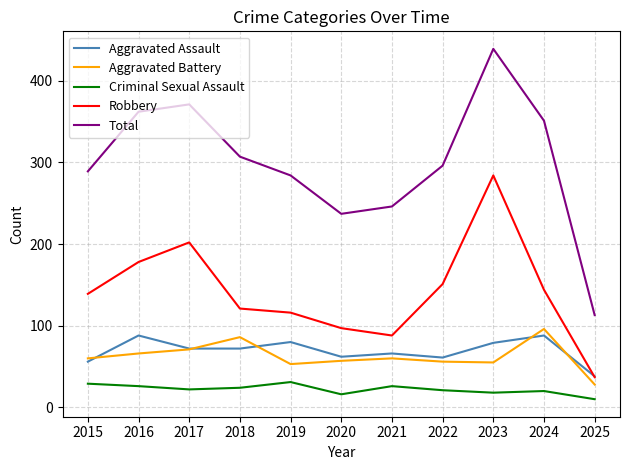

Where is the first local maximum for Aggravated Battery?

2018